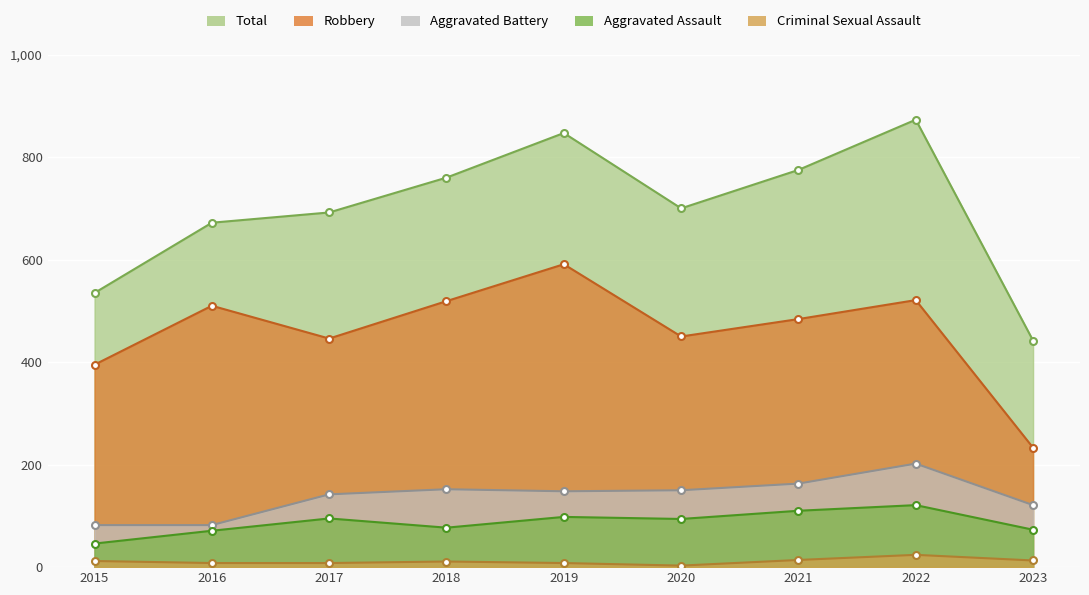

In Criminal Sexual Assault, how many points are lower than both neighbors (excluding endpoints)?

1